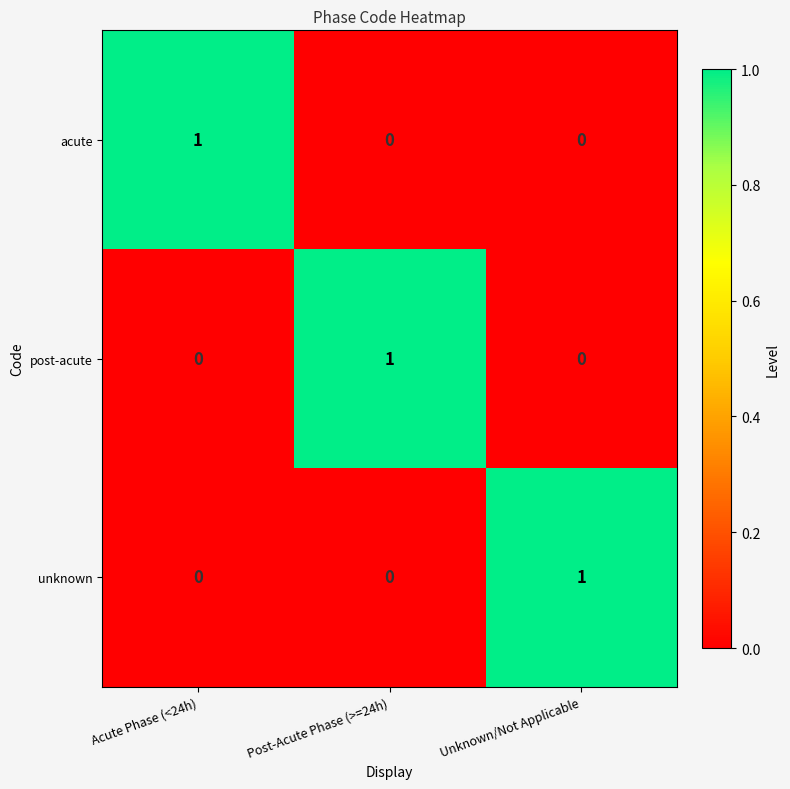

What is the greatest value displayed?

1